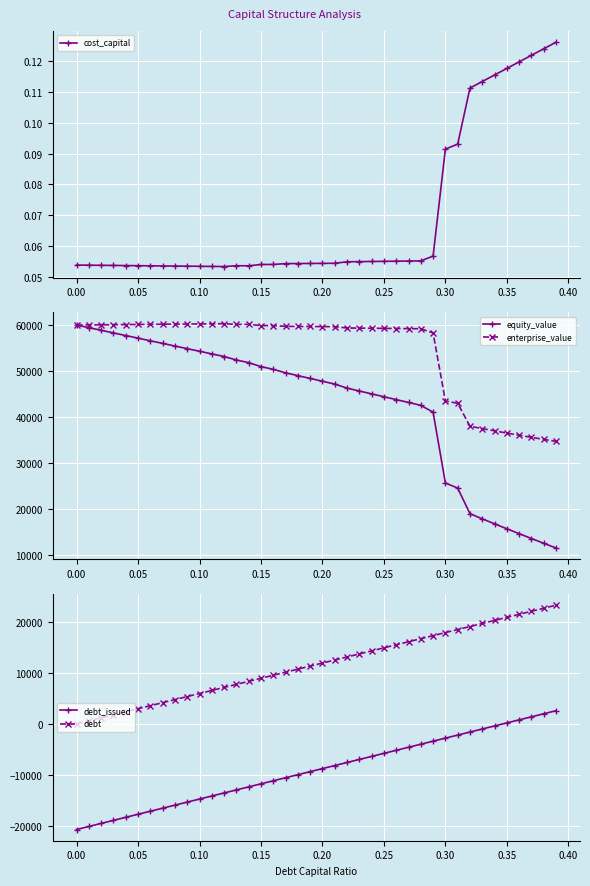

What is the difference between the second highest and second lowest values in the equity_value series?

46898.6